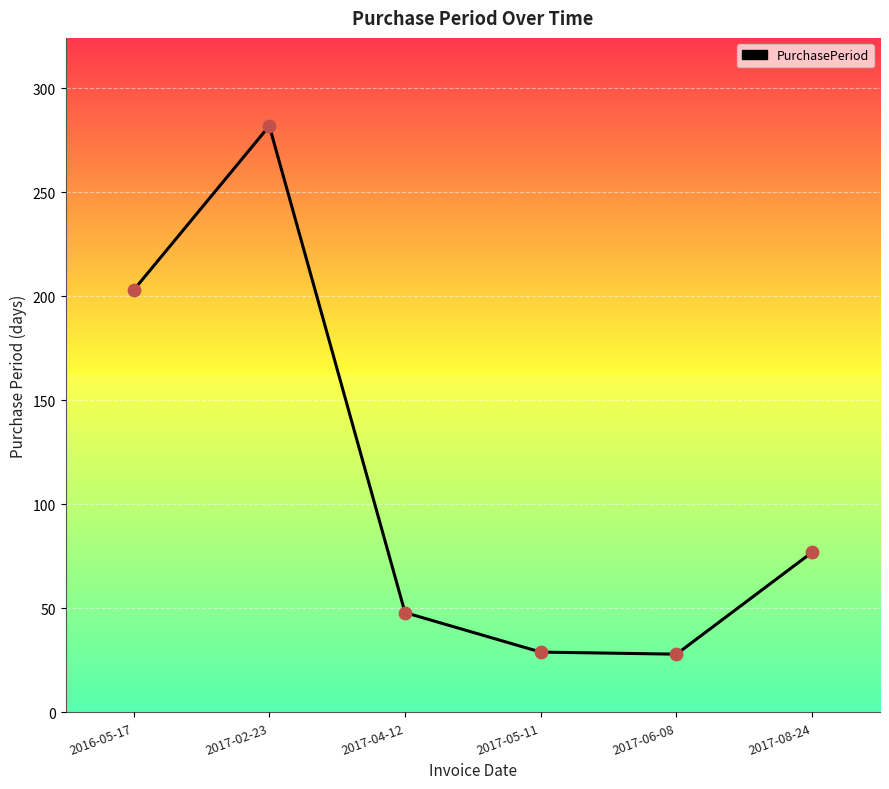

What is the change in value from 2016-05-17 to 2017-05-11?

-174